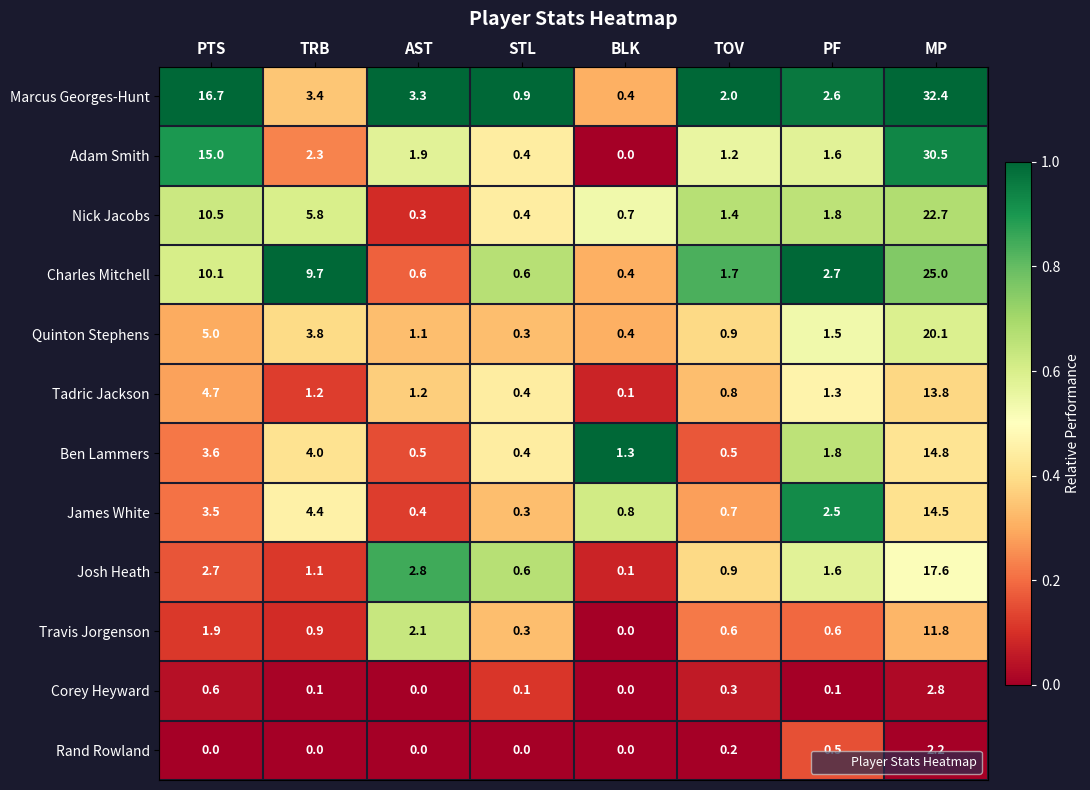

Which series has the largest total across all categories?

Marcus Georges-Hunt